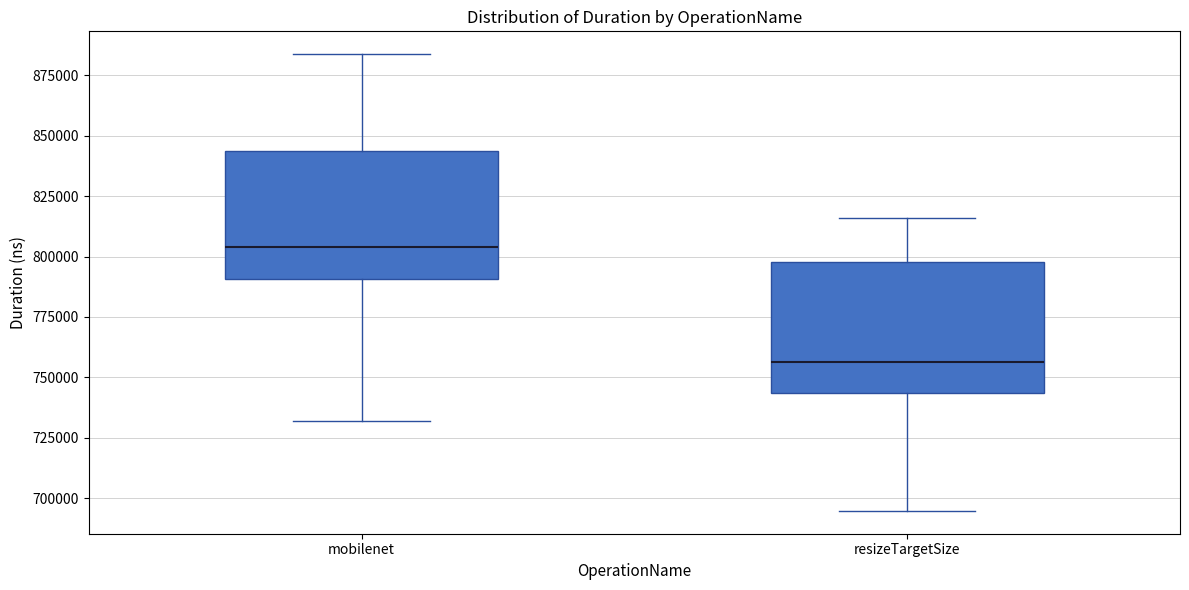

Reading left to right, read every box against the y-axis: the position of its median line, the range the box covers, and the ends of its whiskers. The values are not printed on the chart, so give them approximately, as read against the axis.

mobilenet: median 805000, box 790000 to 845000, whiskers 730000 to 885000
resizeTargetSize: median 755000, box 745000 to 800000, whiskers 695000 to 815000